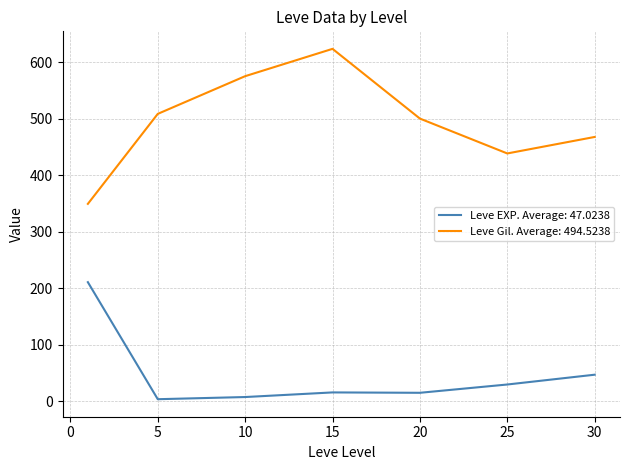

What is the maximum value for Leve Gil. Average: 494.5238?

623.3